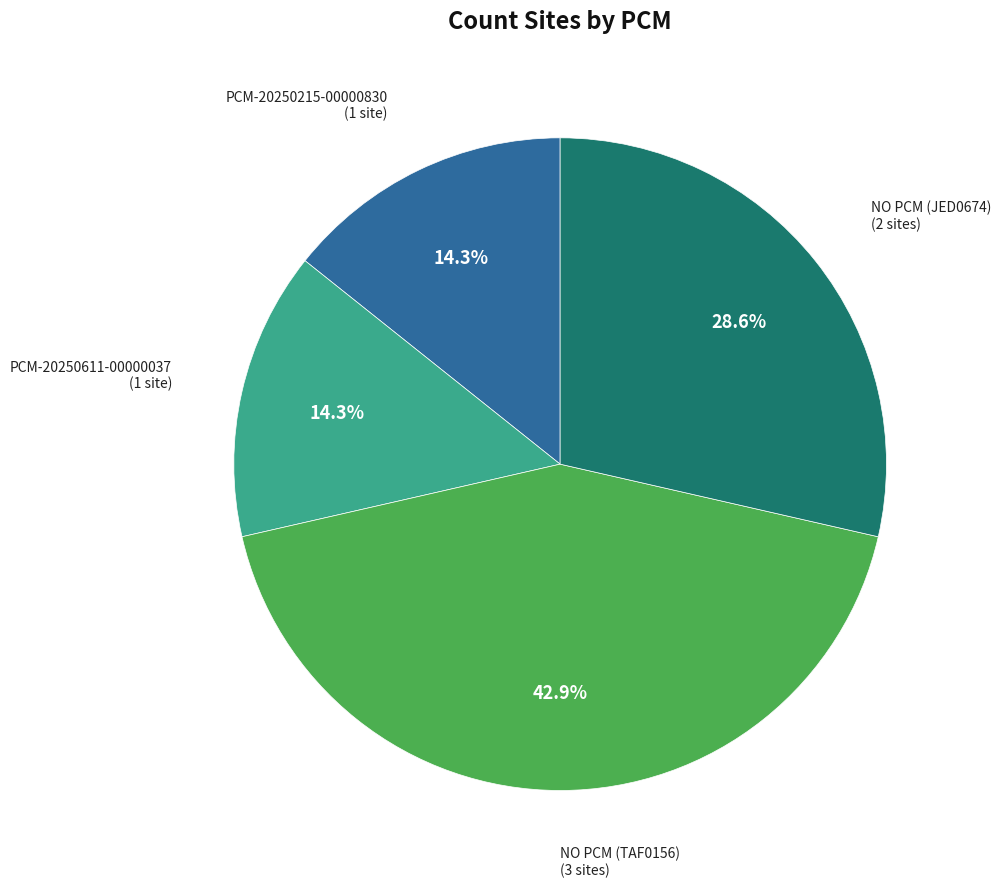

What is the total percentage of PCM-20250611-00000037 and NO PCM (TAF0156)?

57.1%